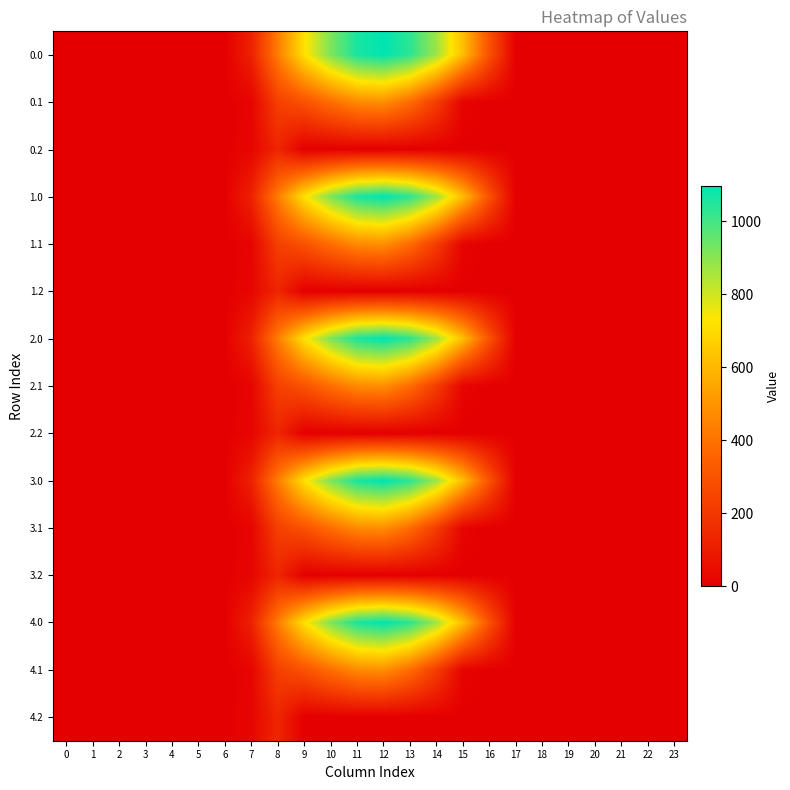

Which has a higher value, 4 or 10?

10